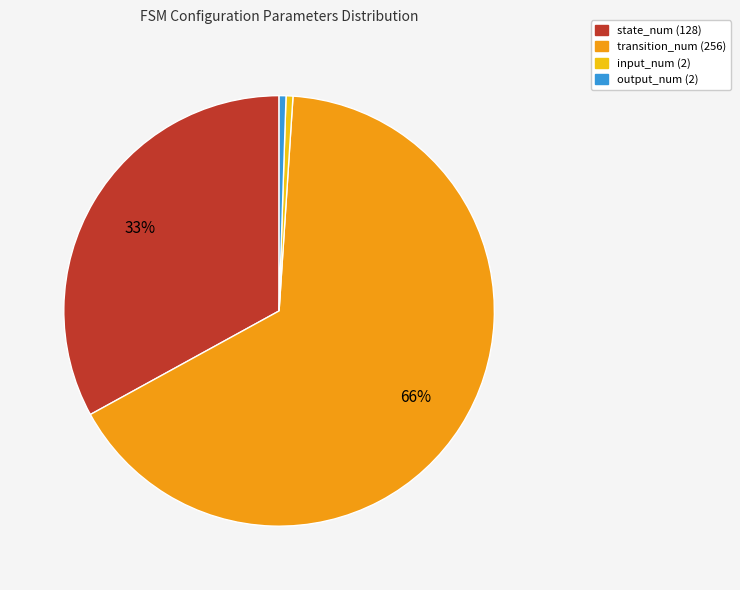

Between input_num (2) and transition_num (256), which is larger?

transition_num (256)